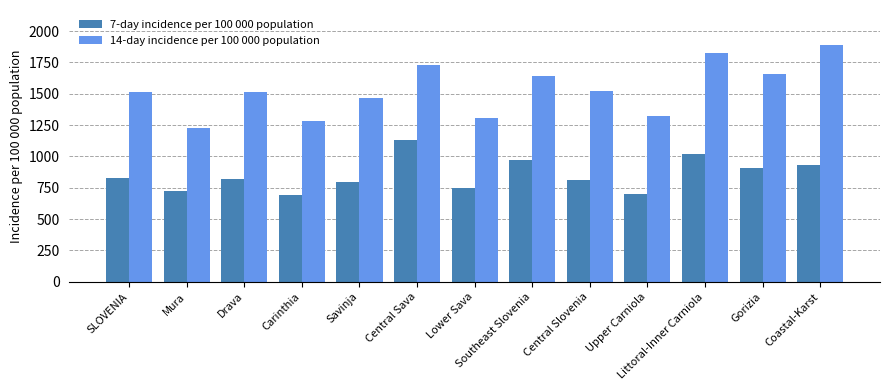

Where does the 7-day incidence per 100 000 population series first go above 821?

SLOVENIA